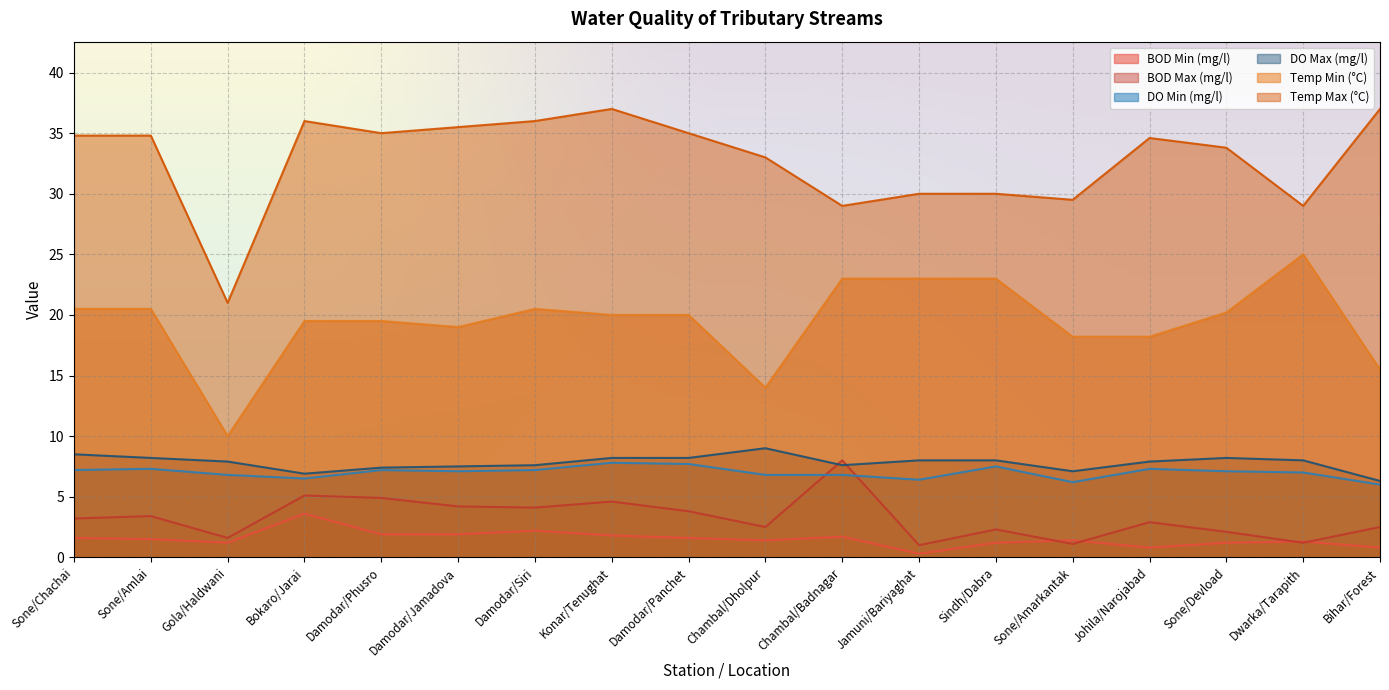

What are all the series names shown in the legend?

BOD Min (mg/l), BOD Max (mg/l), DO Min (mg/l), DO Max (mg/l), Temp Min (°C), Temp Max (°C)